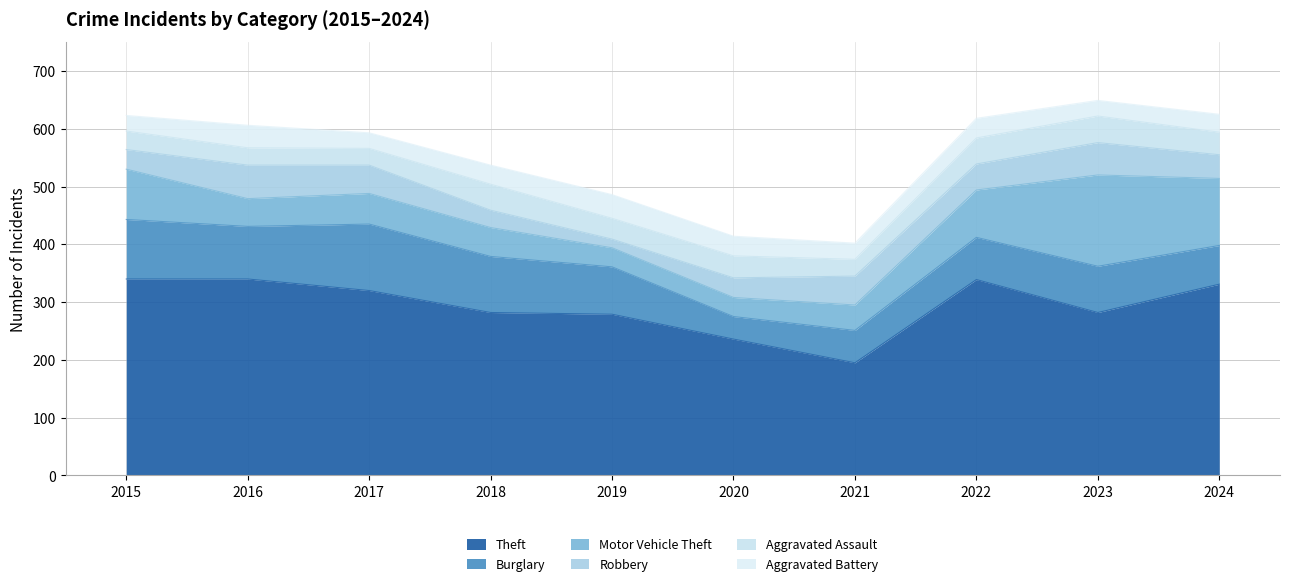

Where is Motor Vehicle Theft nearest to the value 95?

2015